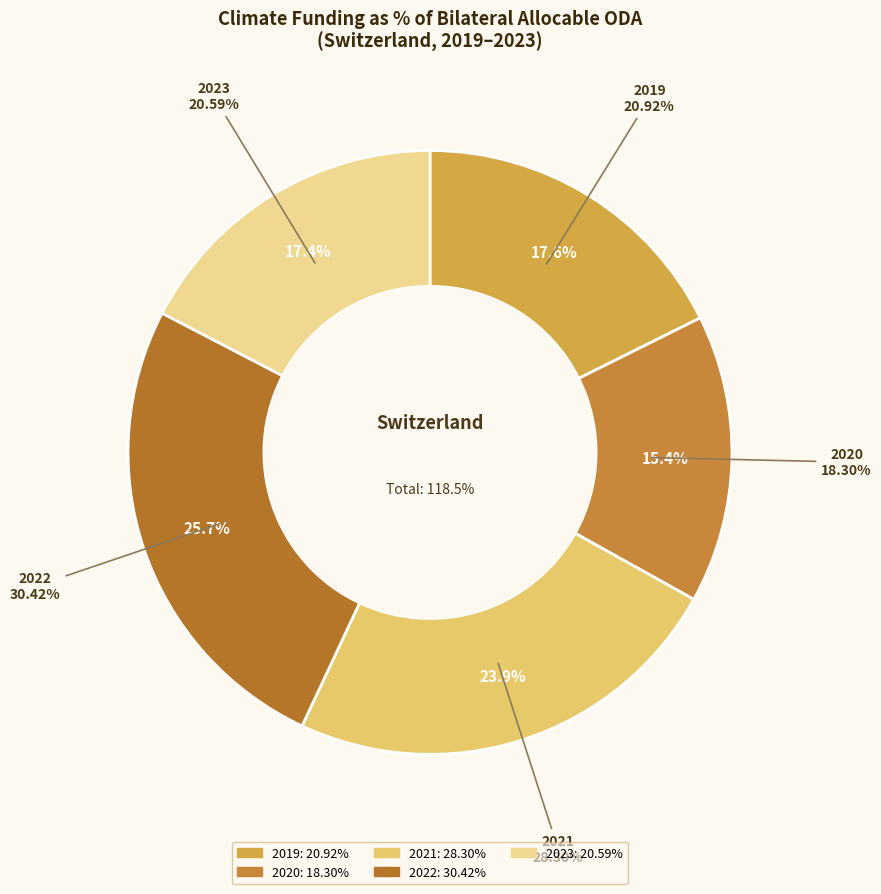

Count the number of slices in the pie.

5